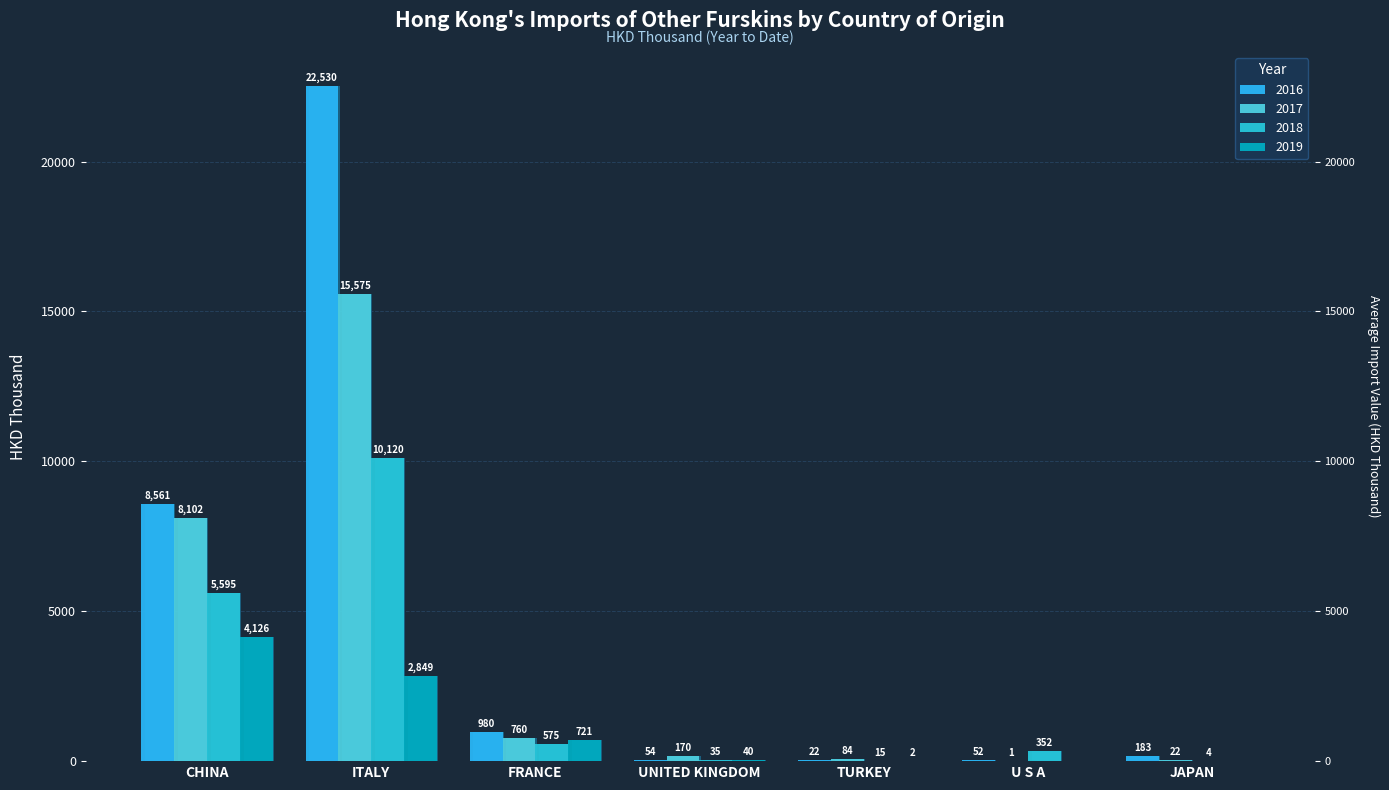

Between FRANCE and TURKEY, which series saw the biggest shift?

2016